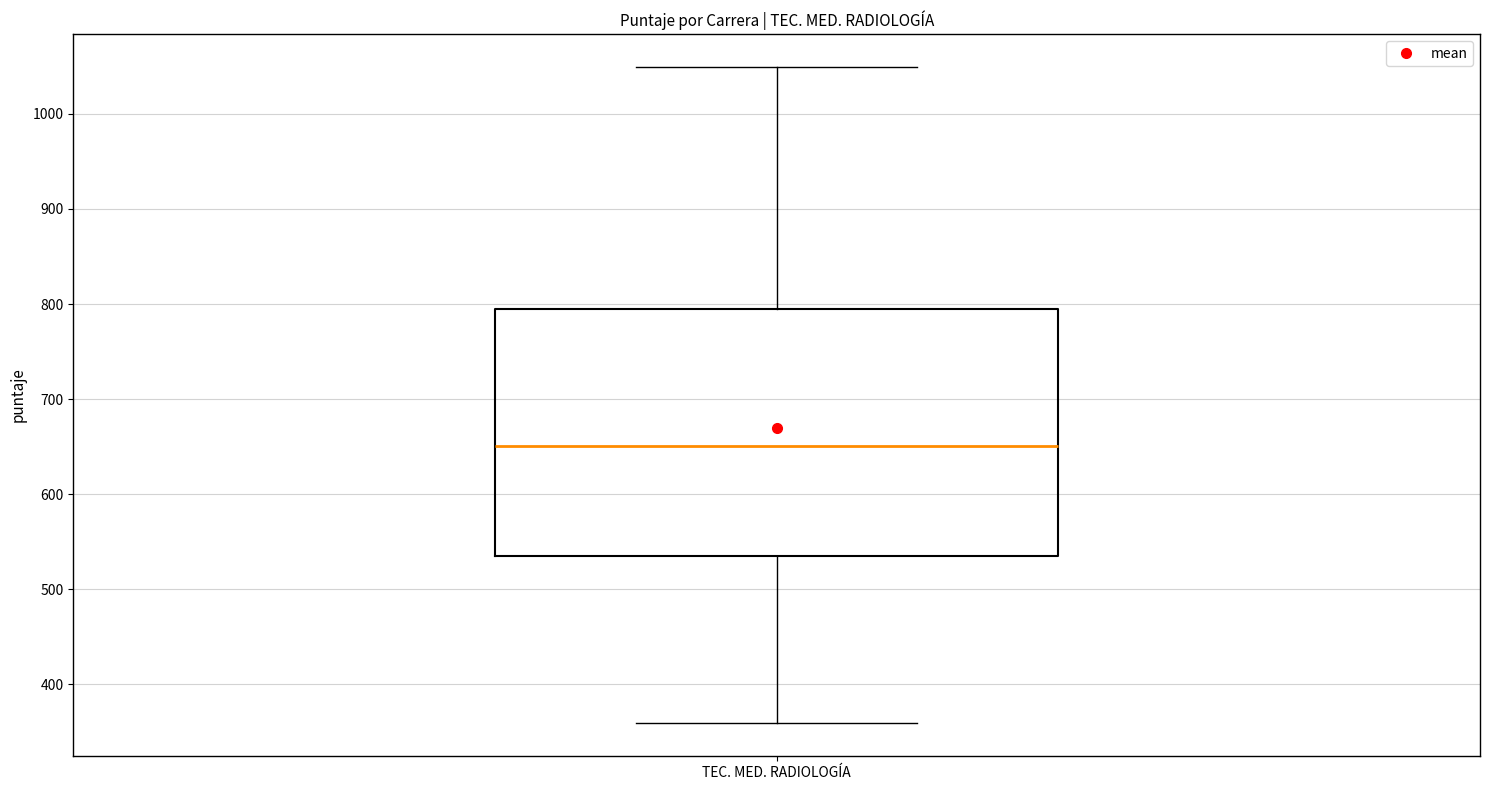

Transcribe this box plot: give where the median line is, the range the box spans, and where the two whiskers end, as read against the y-axis. The values are not printed on the chart, so give them approximately, as read against the axis.

median 650, box 540 to 790, whiskers 360 to 1050